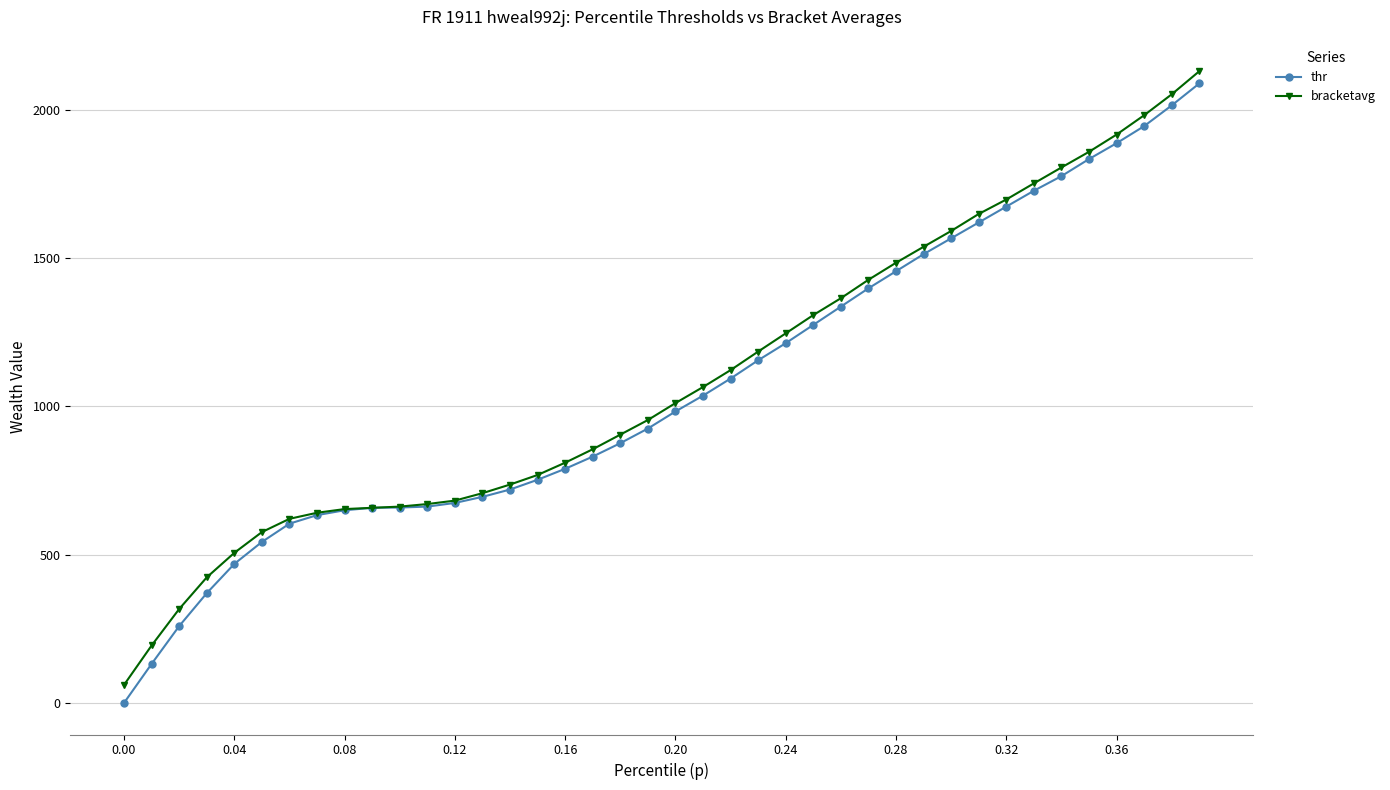

Which series has the widest spread of values?

thr